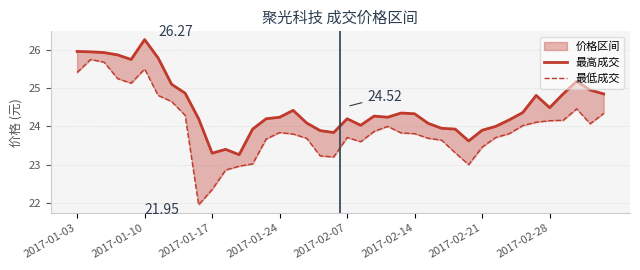

What is the sum of the 最低成交 values at 20 and 2017-02-07?

48.8